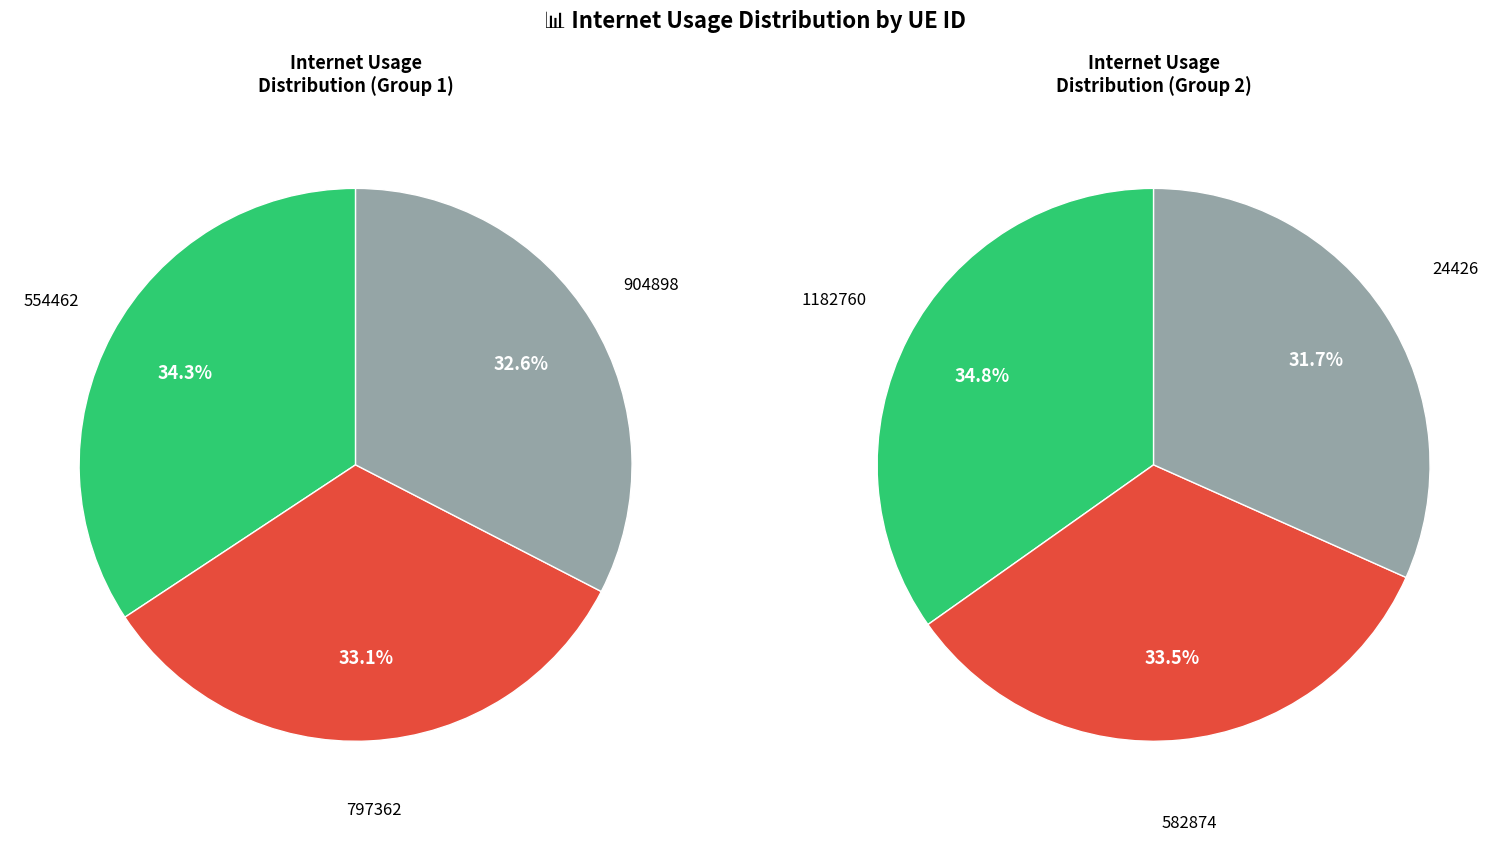

Does 1182760 represent more than half of the total?

No